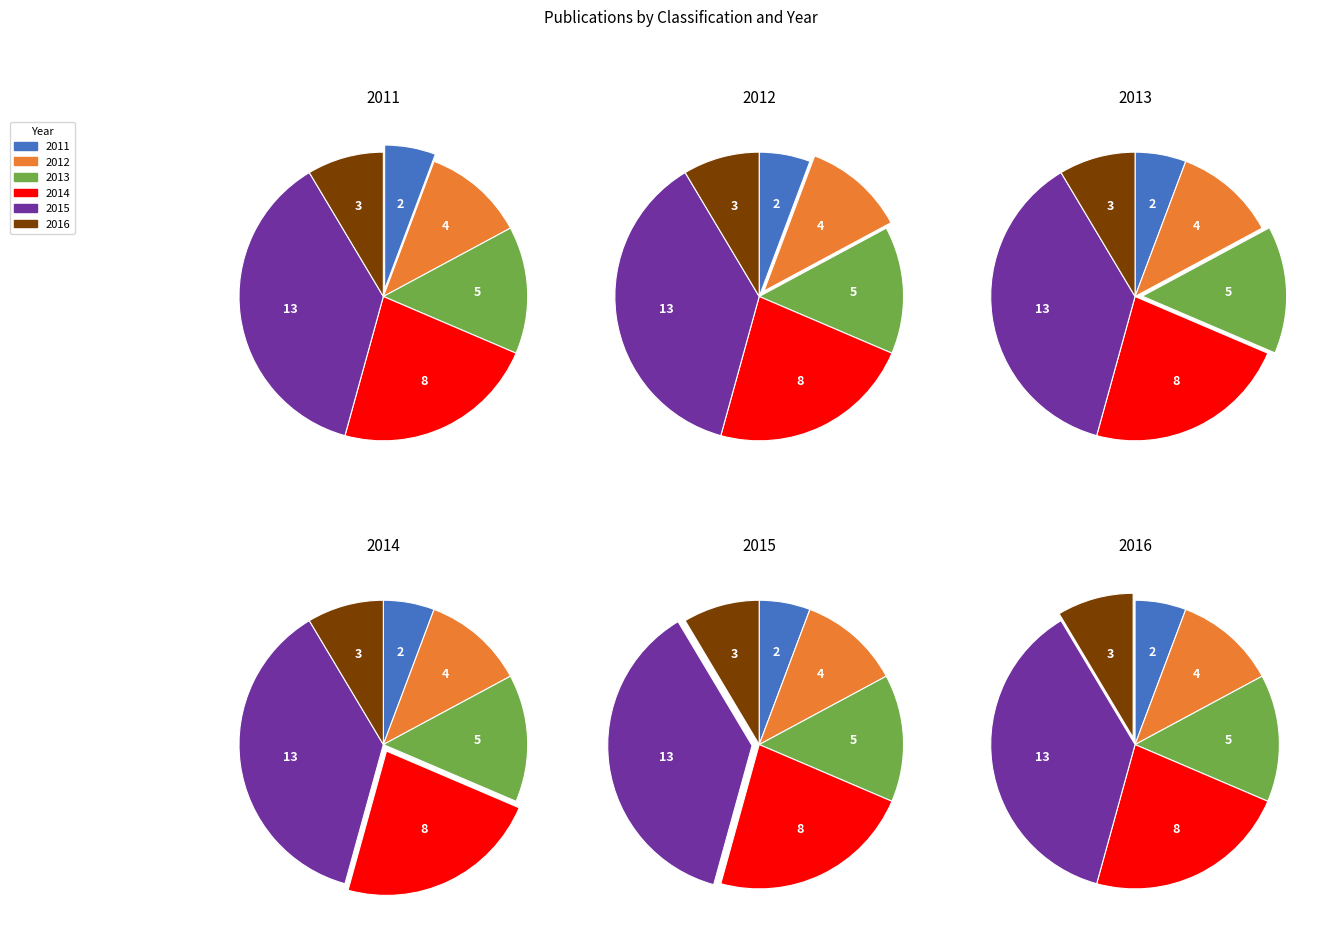

Between 2012 and 2015, which is larger?

2015